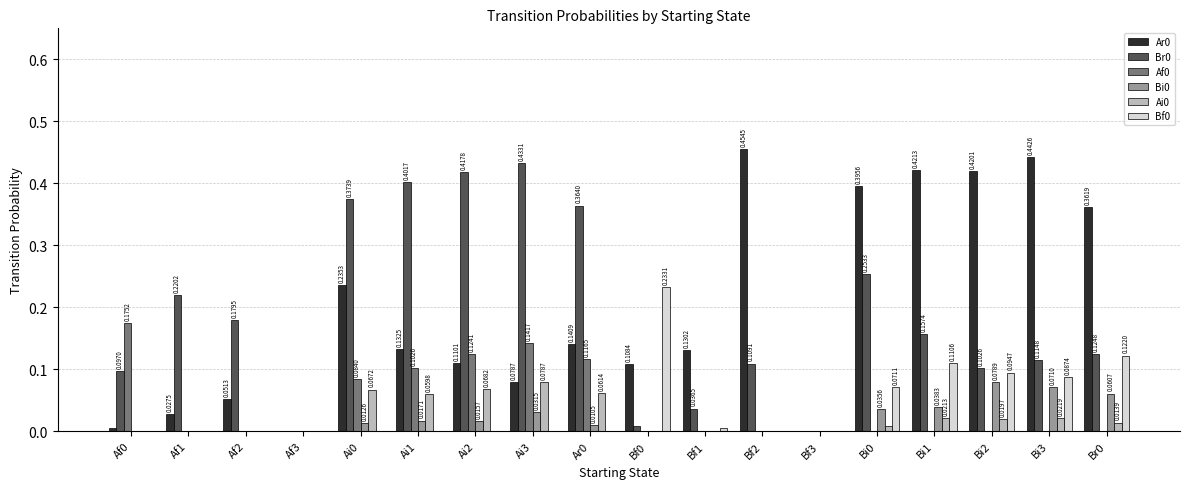

Is it true that Af0 equals 0.1 at Bi1?

False